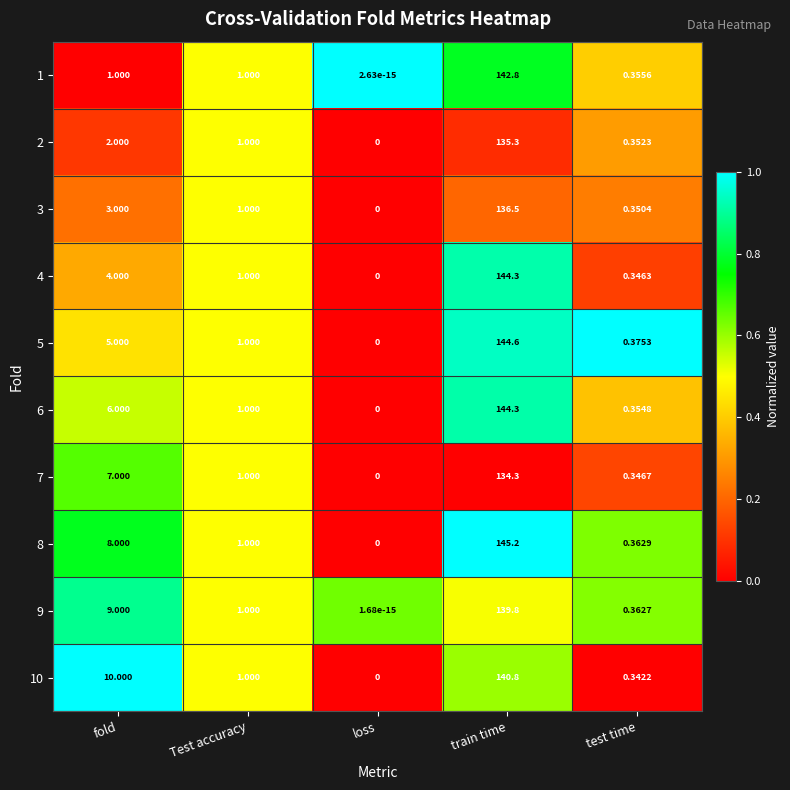

Which series has the largest range (max minus min)?

8